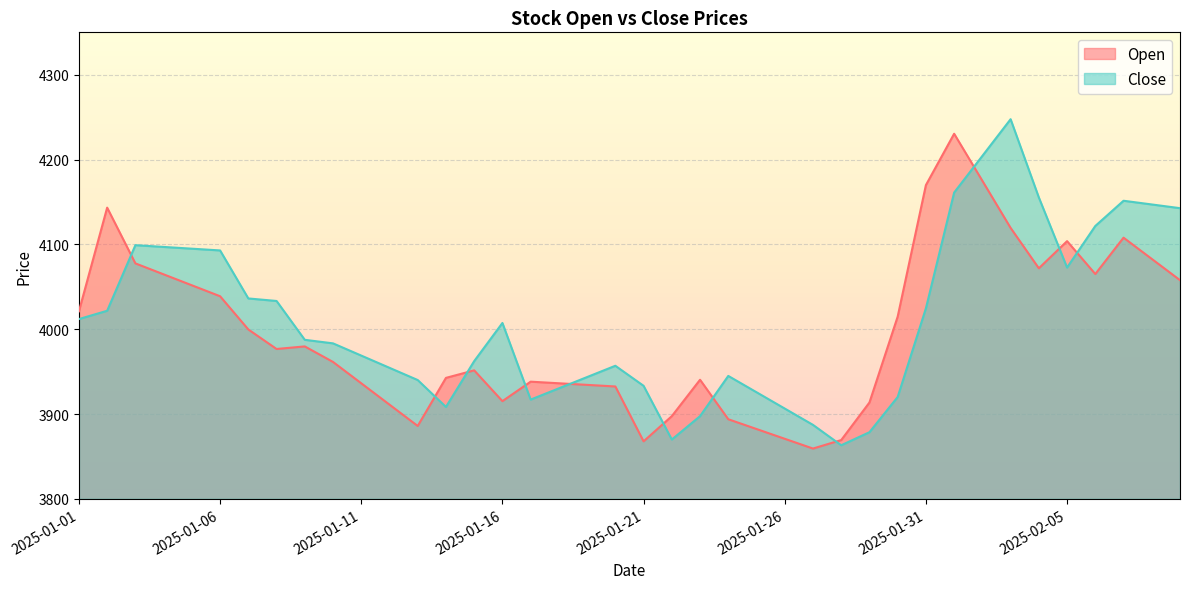

Is it true that Open equals 5578.1 at 2025-01-22?

False